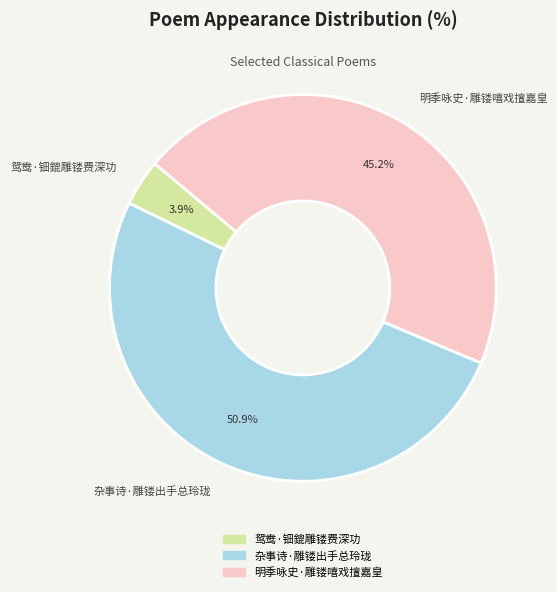

To the nearest percent, what percentage of the pie is 明季咏史·雕镂嘻戏擅嘉皇?

45%